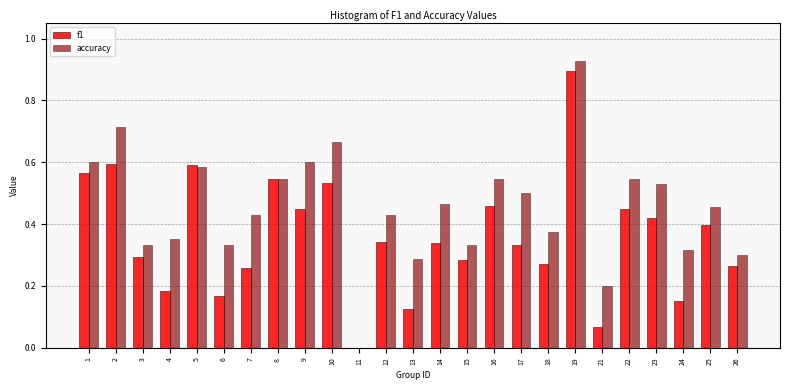

The f1 series shows 0.3 at 15. True or false?

True